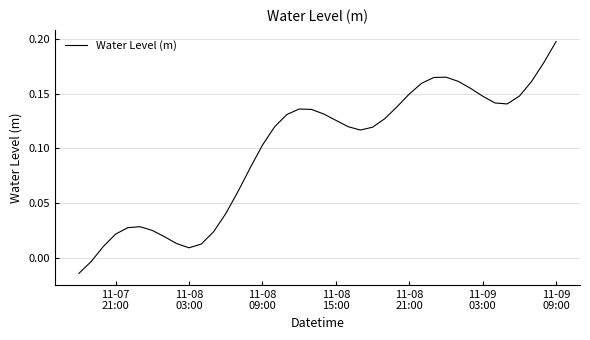

Does the chart display data point markers on the line(s)?

No